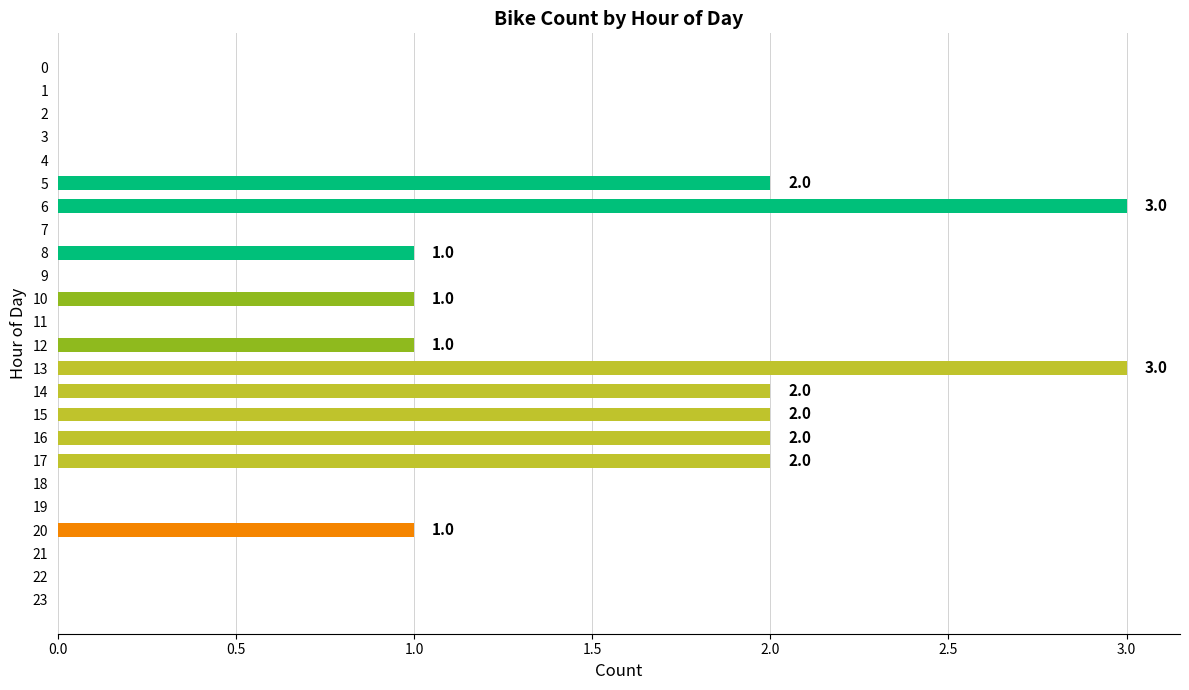

The chart shows a value of 1 at 8. True or false?

True